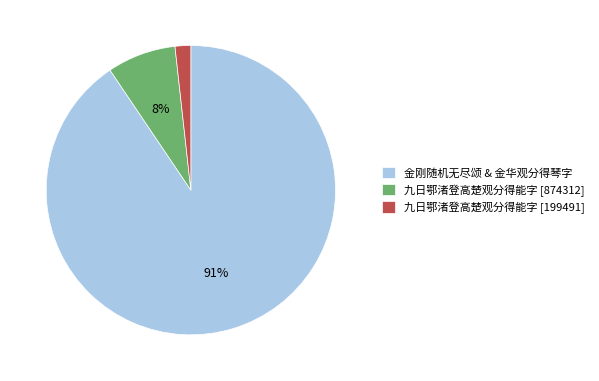

Is it true that 九日鄂渚登高楚观分得能字 [874312] is 1% of the pie?

False